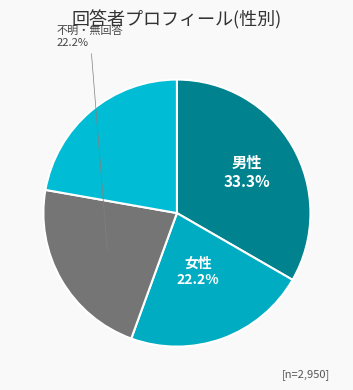

Count the number of slices in the pie.

4